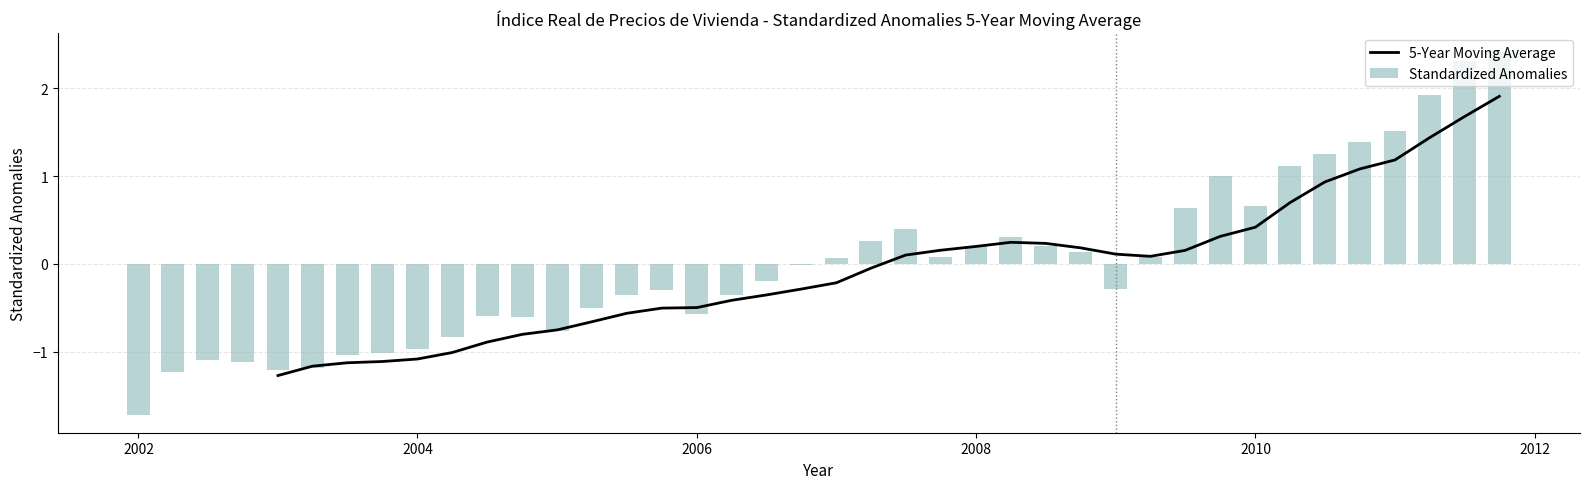

Does the chart contain any negative values?

Yes